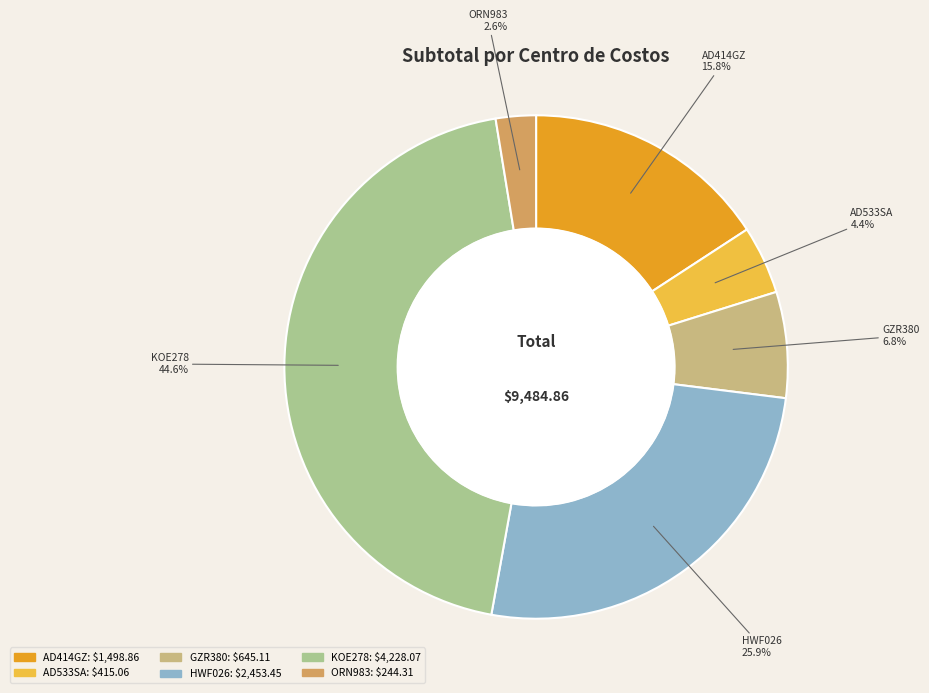

How many segments does this pie chart have?

6